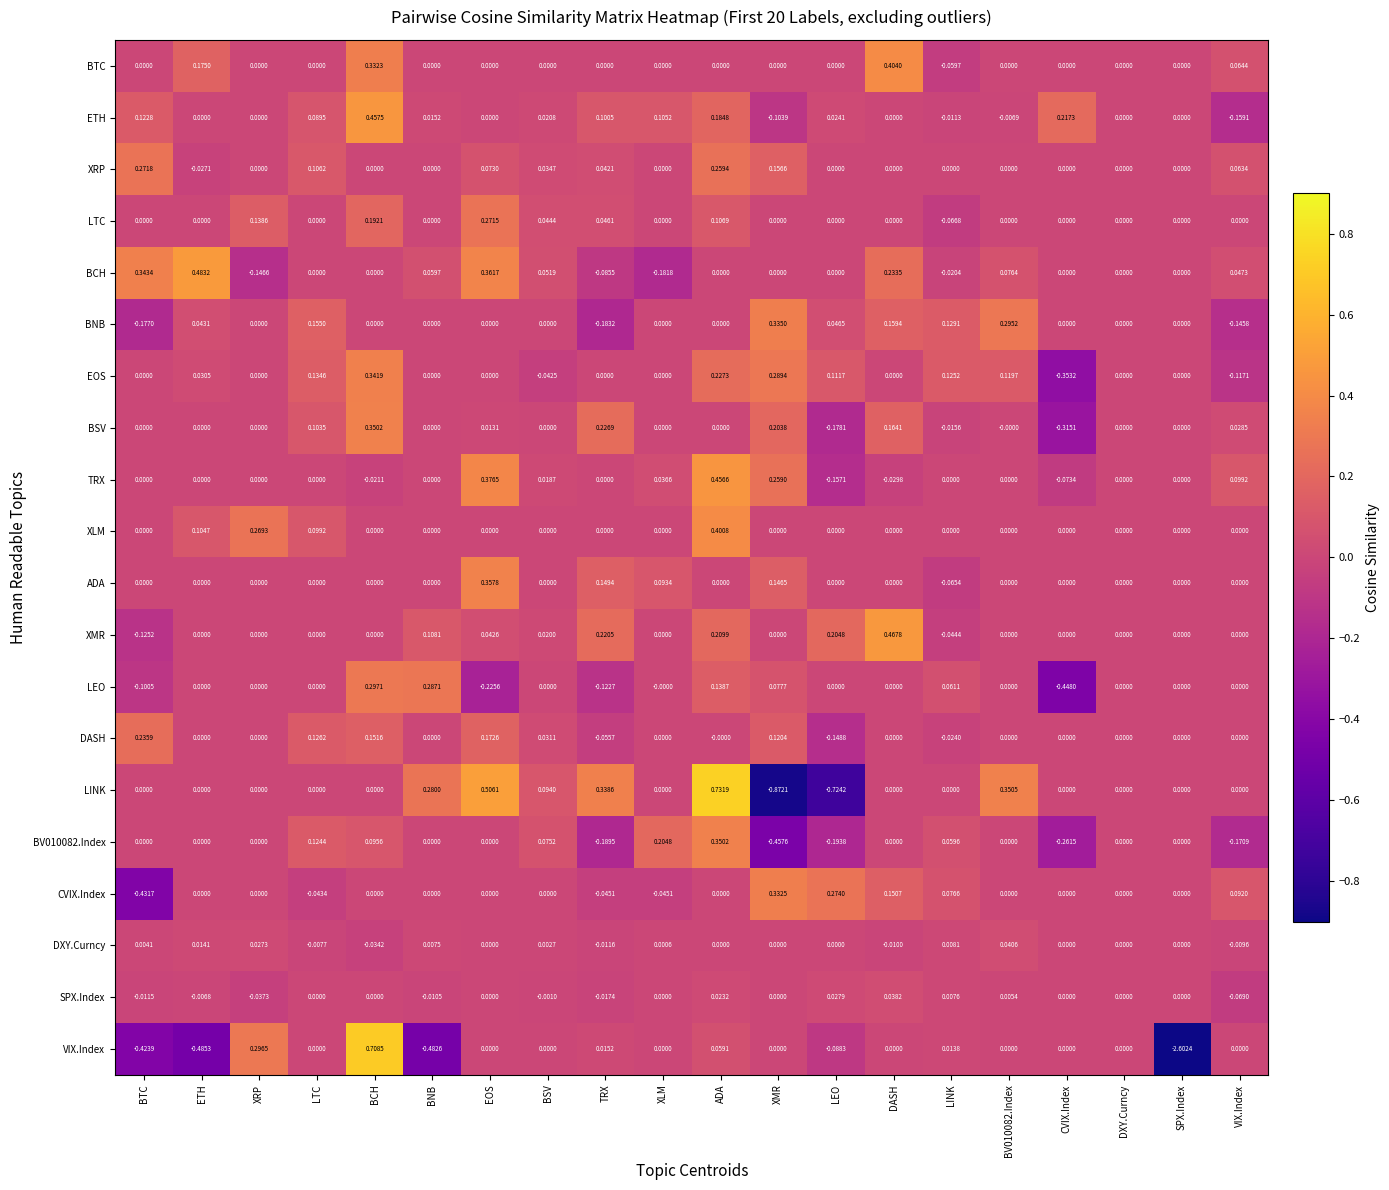

At which label does DASH reach its minimum?

LEO